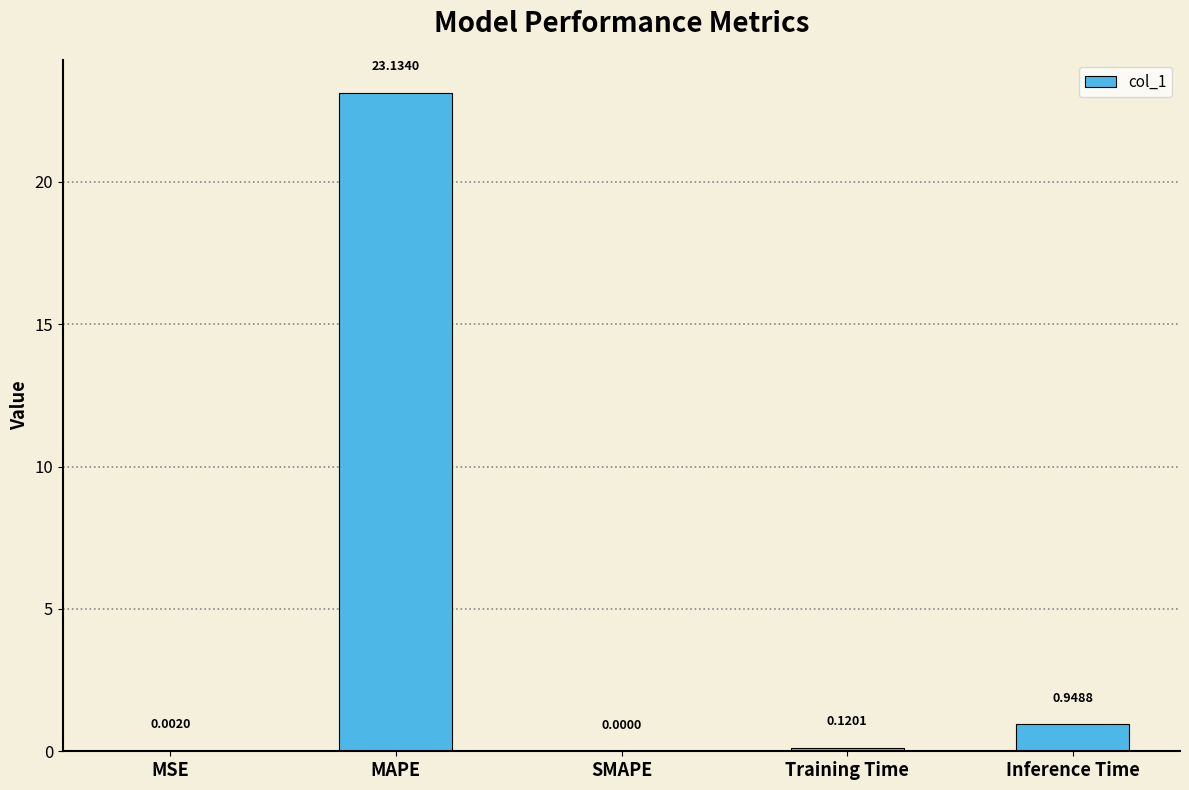

Where is the data nearest to the value 11?

Inference Time